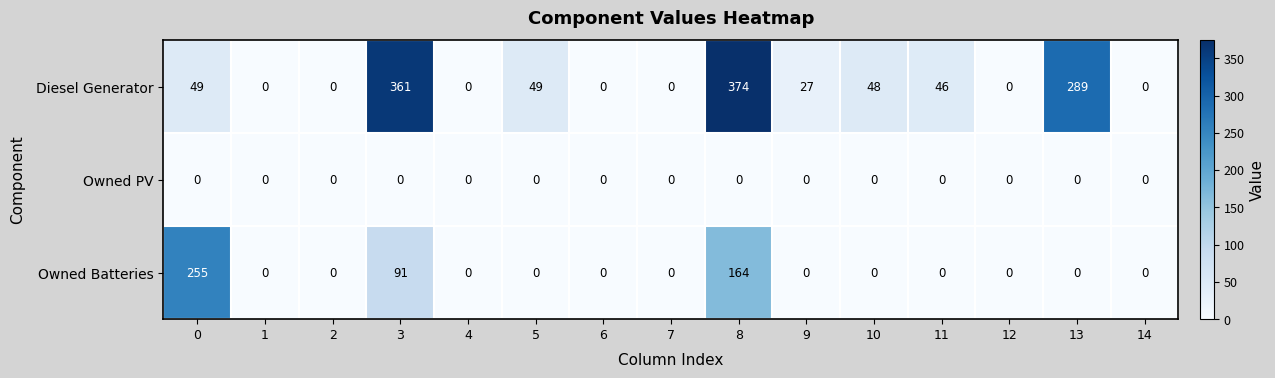

What is the difference between the second highest and second lowest values in the Diesel Generator series?

361